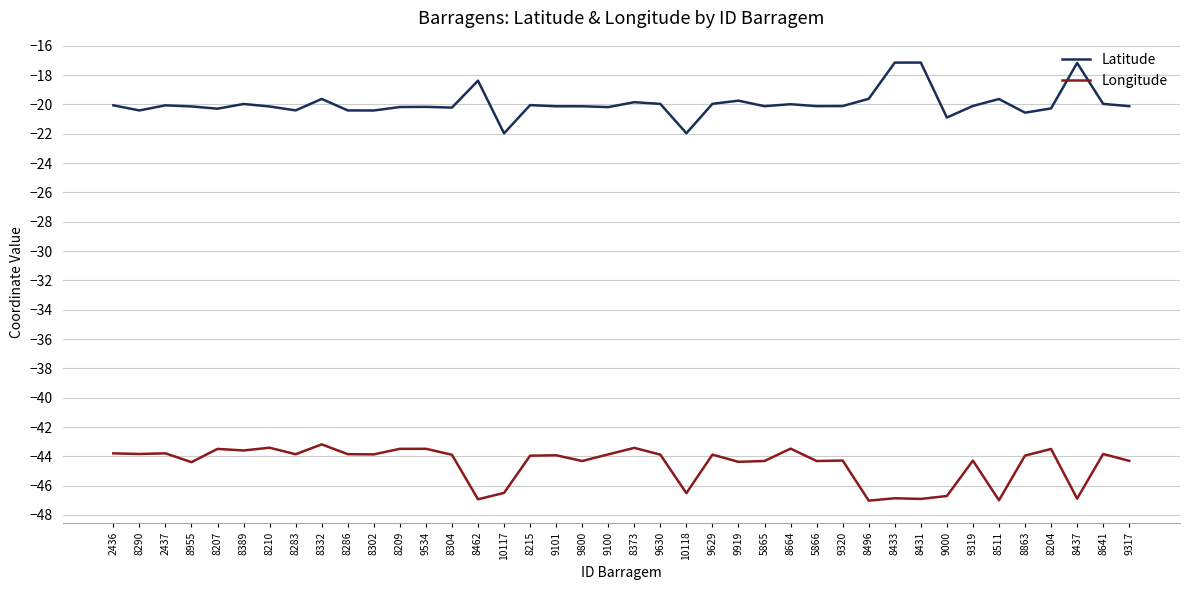

True or false: Latitude and Longitude cross at least once.

False